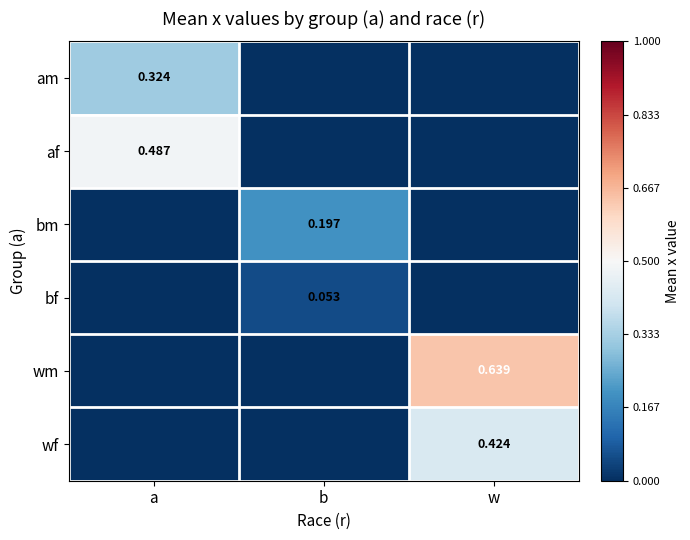

Is the value of bf at b greater than the value of wf at w?

No